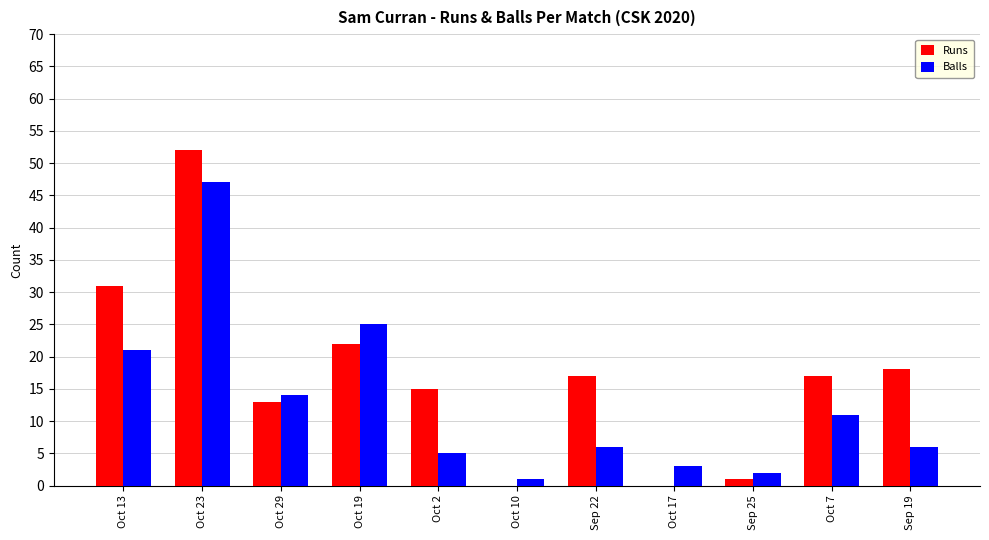

Does the chart contain stacked bars?

No